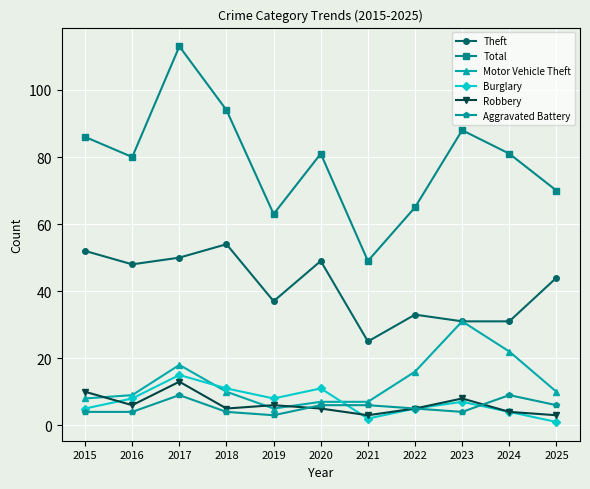

What is the difference between the maximum and second lowest values in the Motor Vehicle Theft series?

24